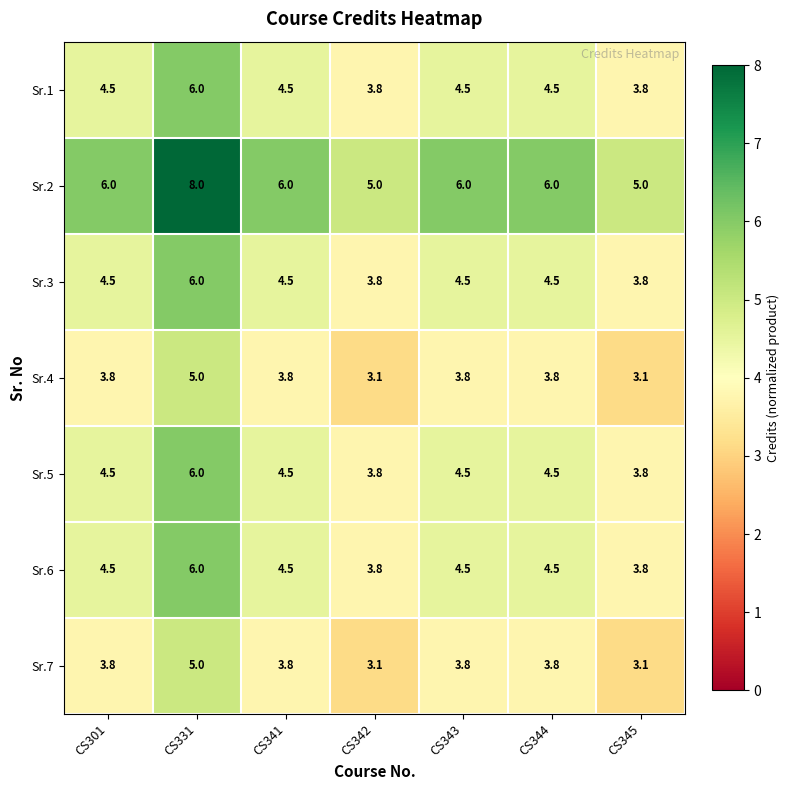

What is the greatest value displayed?

8.0